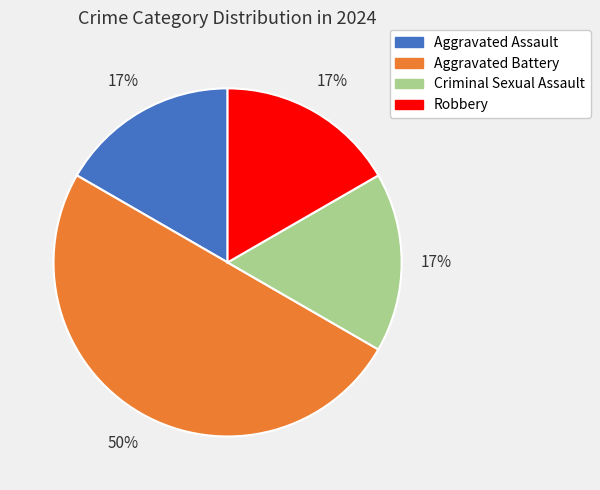

What is the ratio of the value at Robbery to the value at Criminal Sexual Assault?

1.0